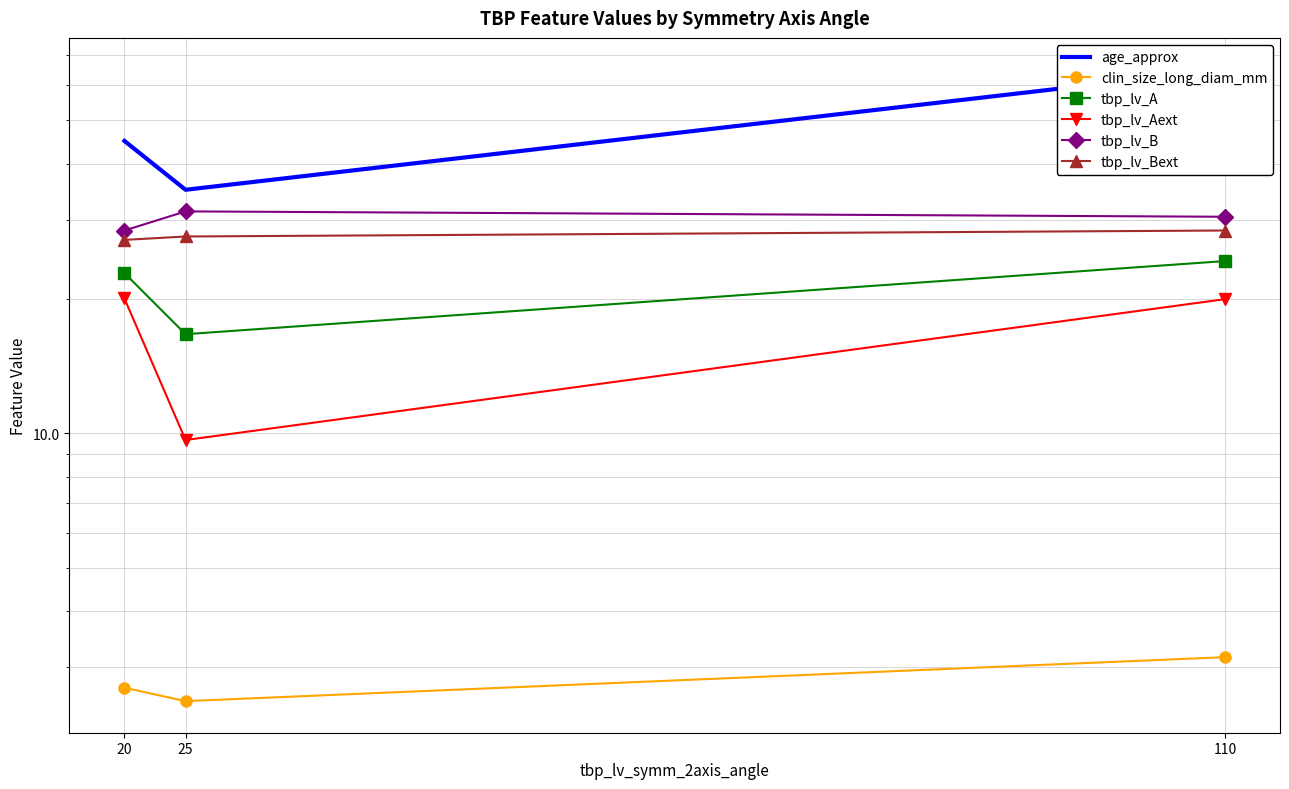

Rank the series by their maximum value, from highest to lowest.

age_approx, tbp_lv_B, tbp_lv_Bext, tbp_lv_A, tbp_lv_Aext, clin_size_long_diam_mm